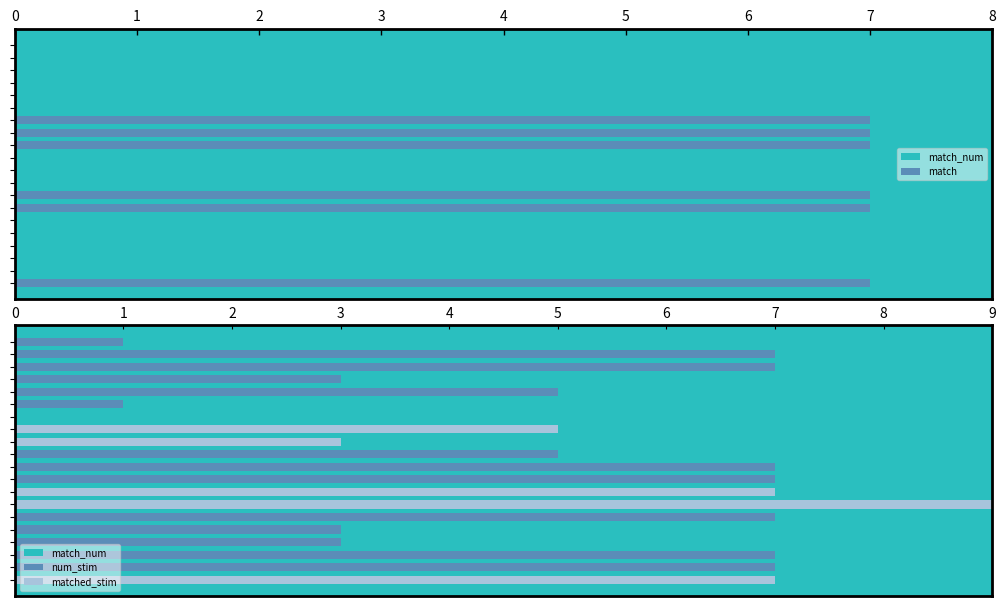

Is the value of num_stim at 8 greater than the value of matched_stim at 13?

Yes